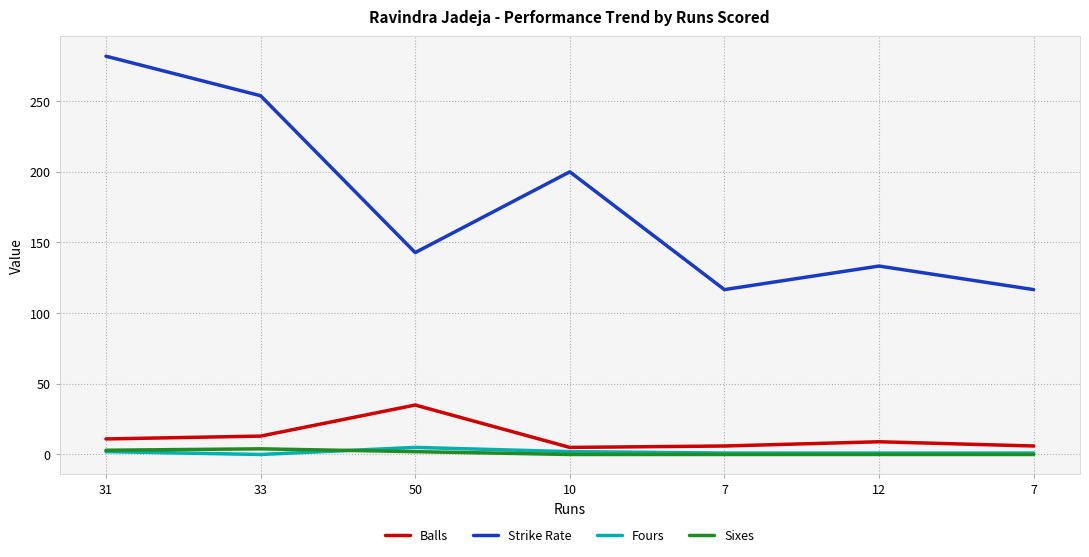

At which label is Strike Rate closest to 199?

10